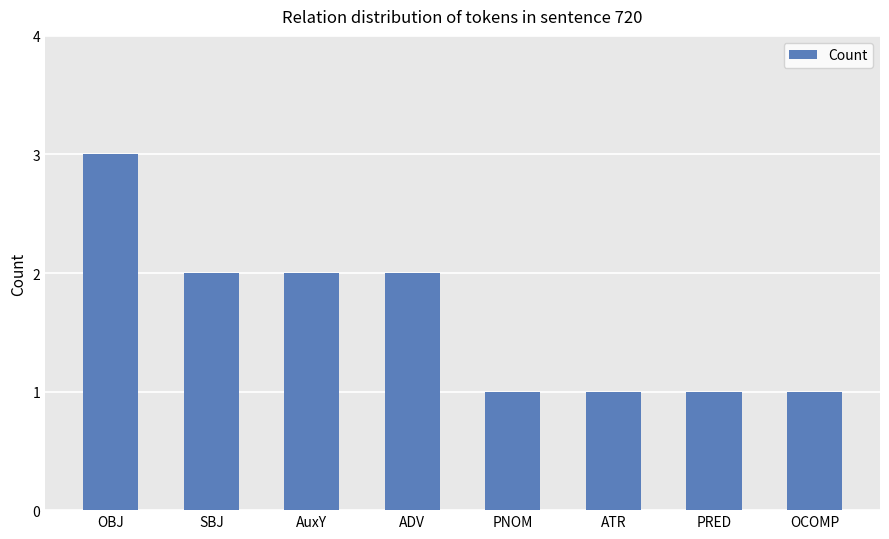

Which has a higher value, OBJ or OCOMP?

OBJ